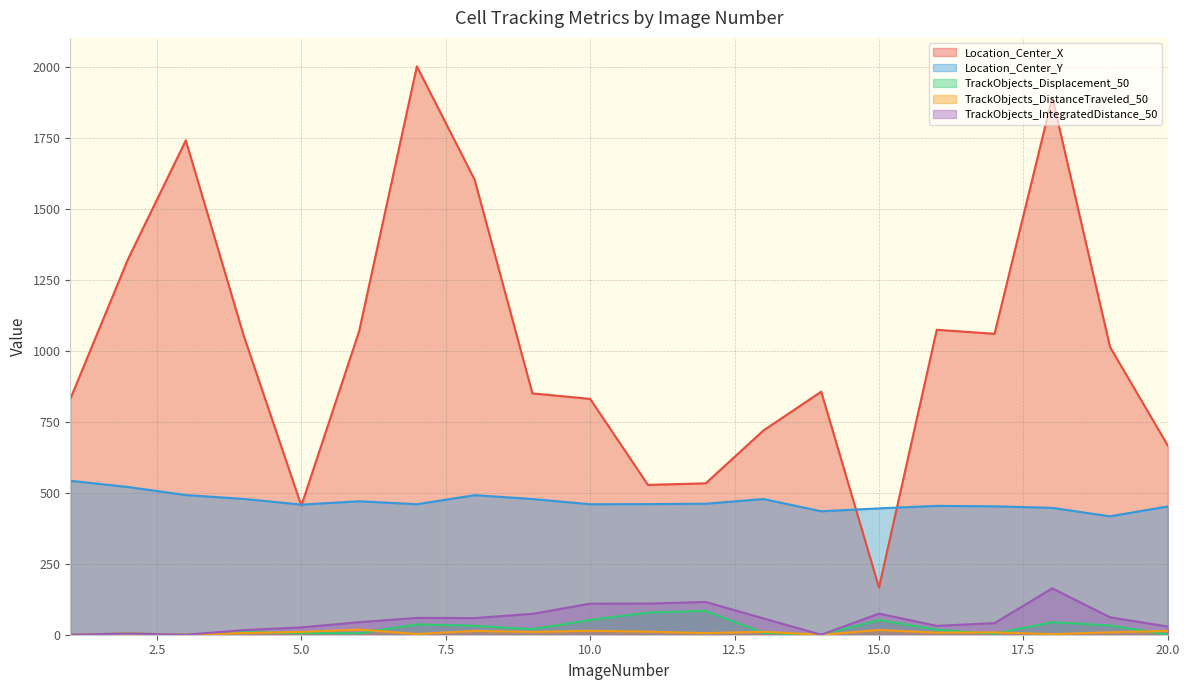

Count the number of data series in this chart.

5